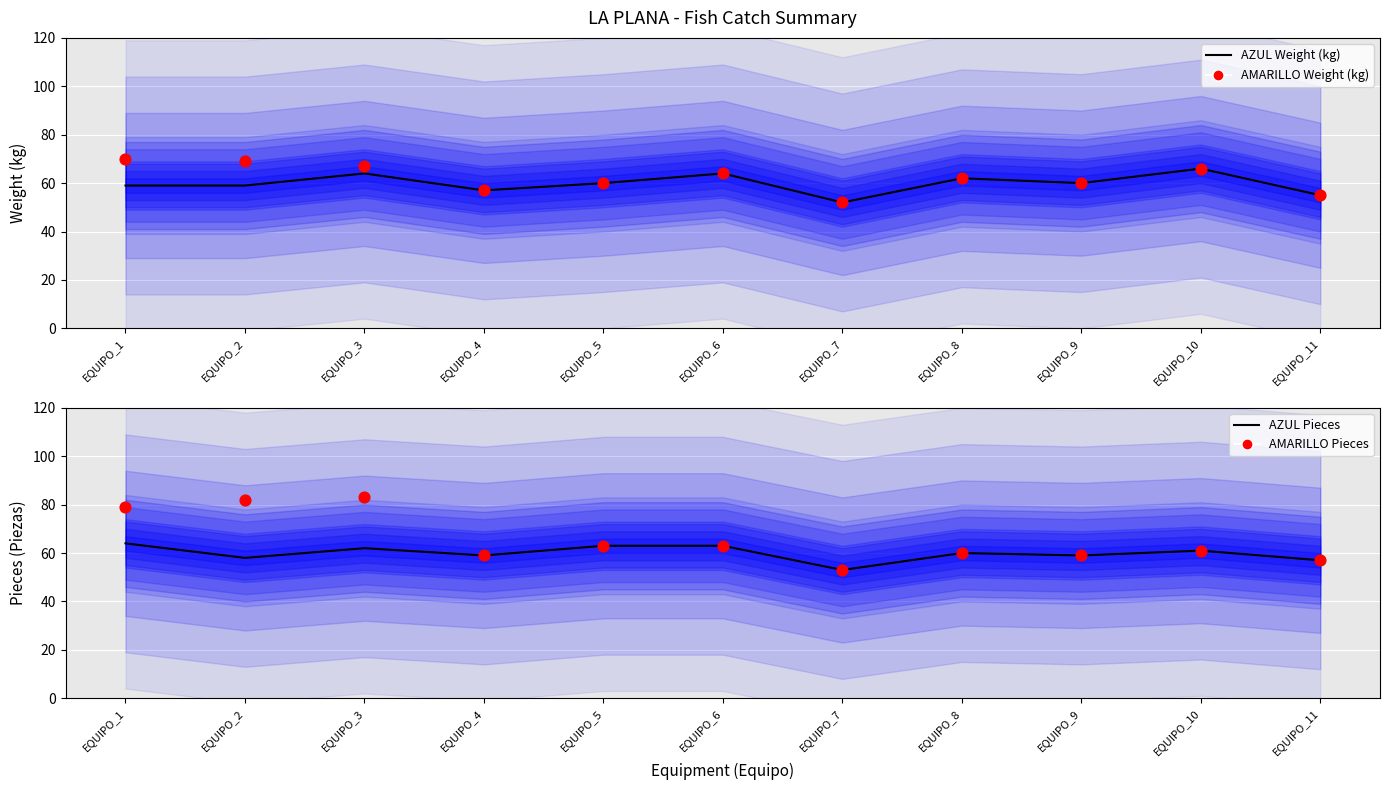

Which series has the widest spread of Y values?

AMARILLO Pieces